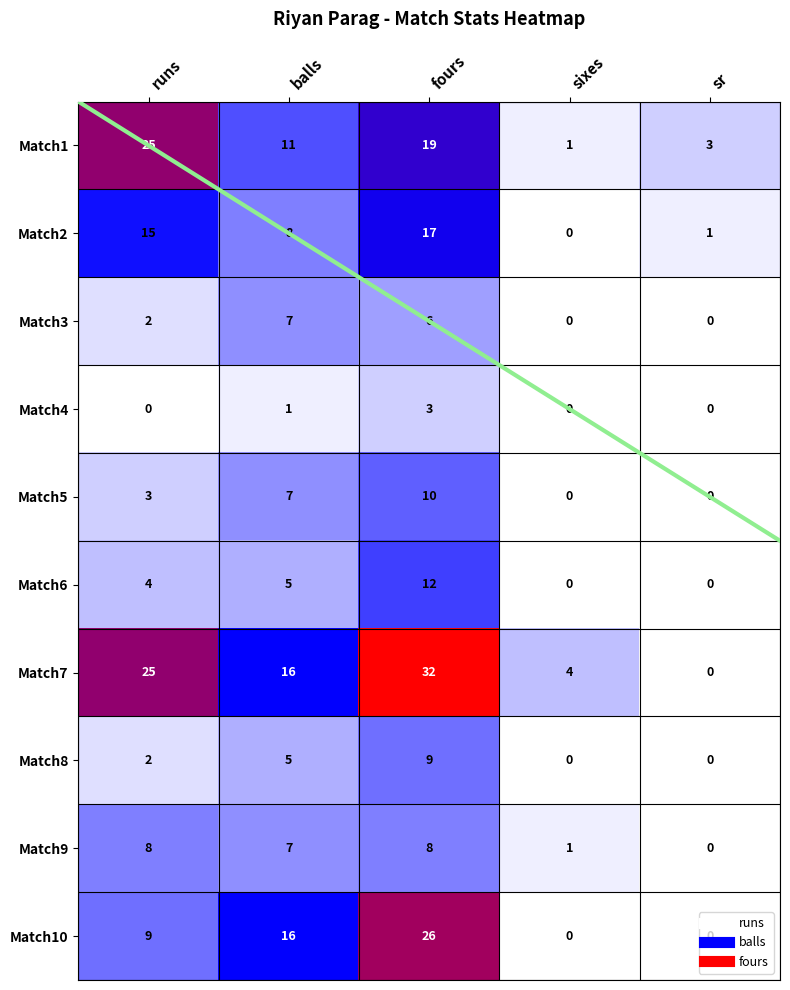

What value does the Match6 series have at balls?

5